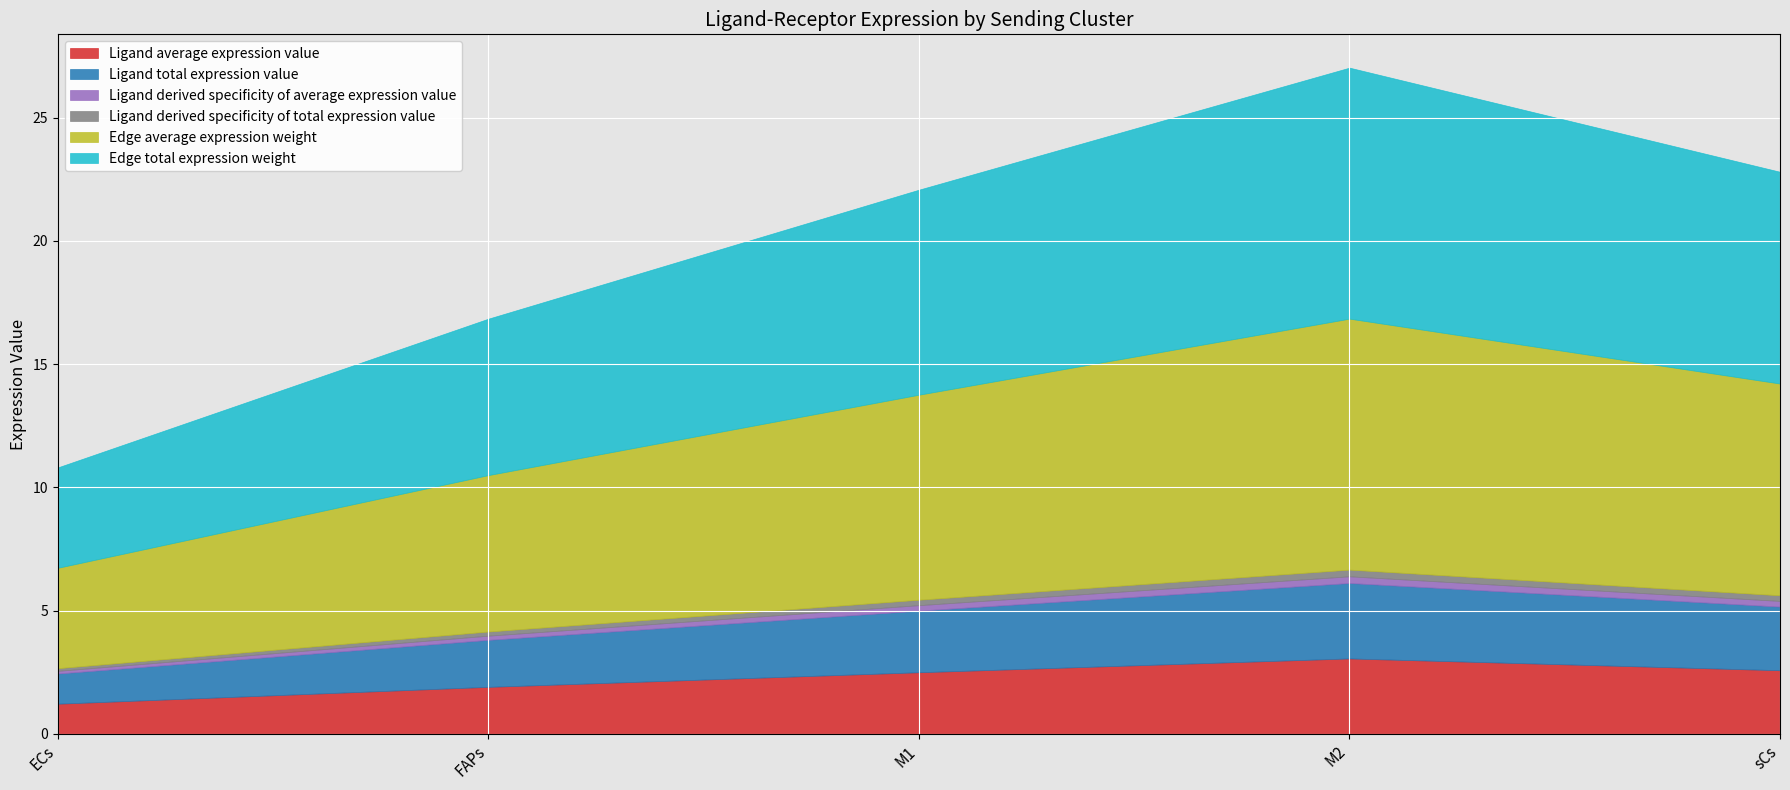

Between ECs and FAPs, which series saw the biggest shift?

Edge average expression weight